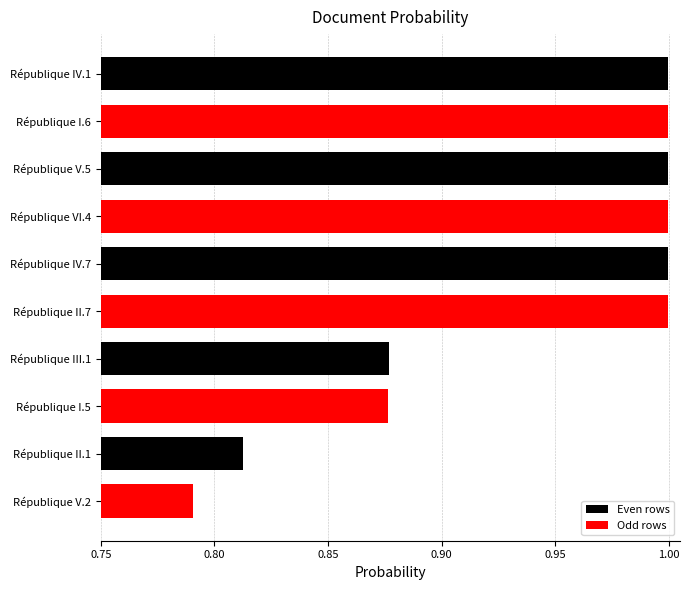

Where is the data nearest to the value 0?

République V.2